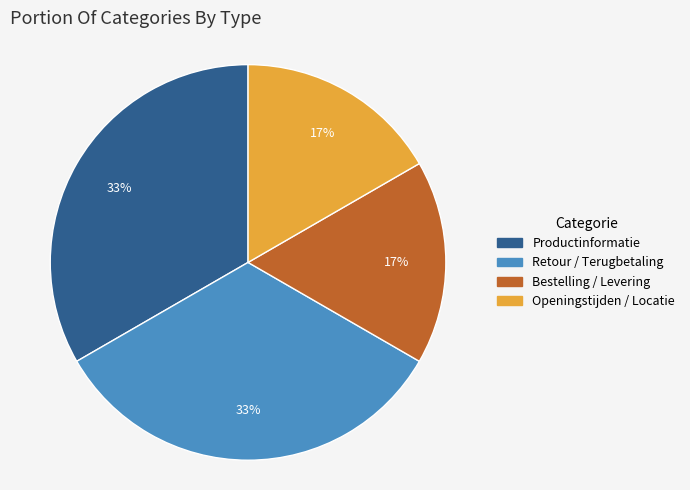

True or false: Retour / Terugbetaling accounts for 33% of the total.

True